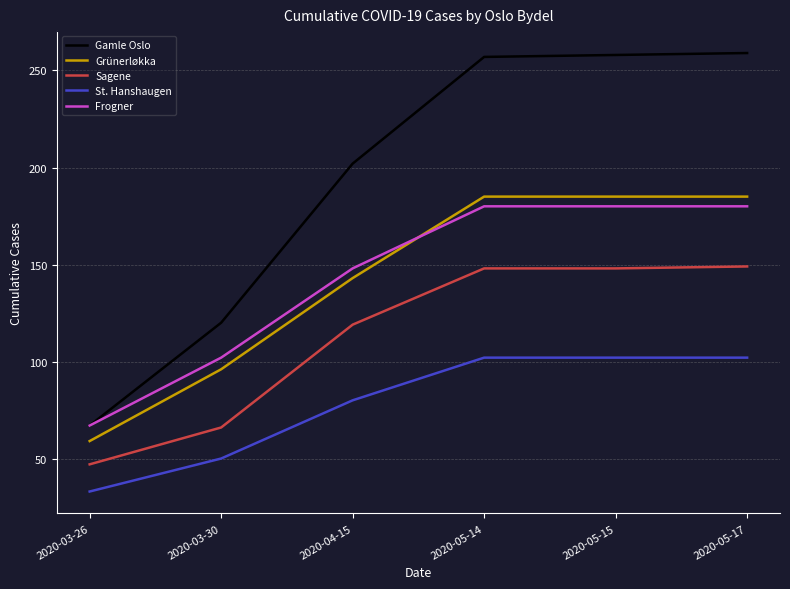

Where is St. Hanshaugen nearest to the value 67?

2020-04-15